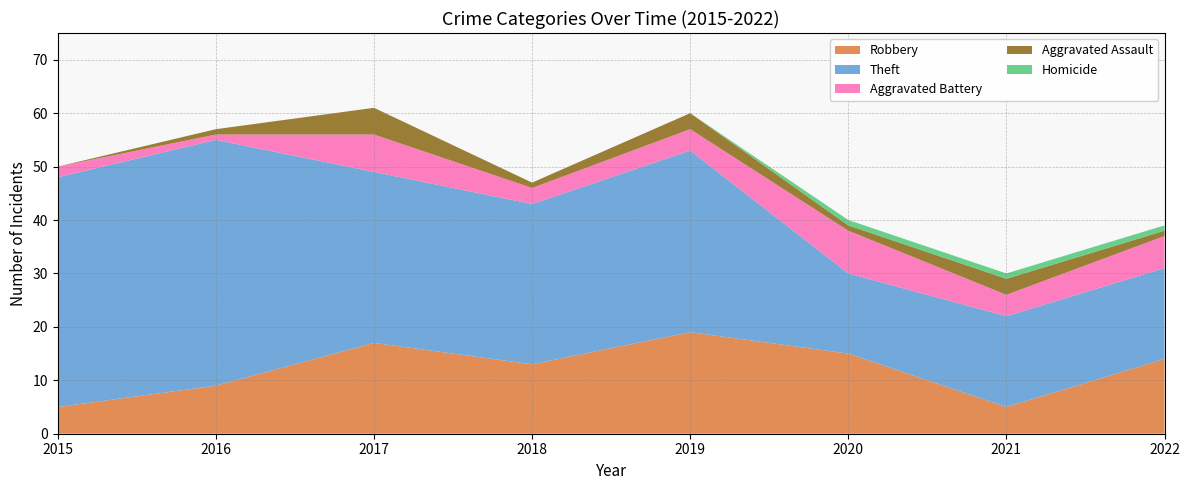

Reading left to right, extract all data points from this chart.

Robbery: 5	9	17	13	19	15	5	14
Theft: 43	46	32	30	34	15	17	17
Aggravated Battery: 2	1	7	3	4	8	4	6
Aggravated Assault: 0	1	5	1	3	1	3	1
Homicide: 0	0	0	0	0	1	1	1